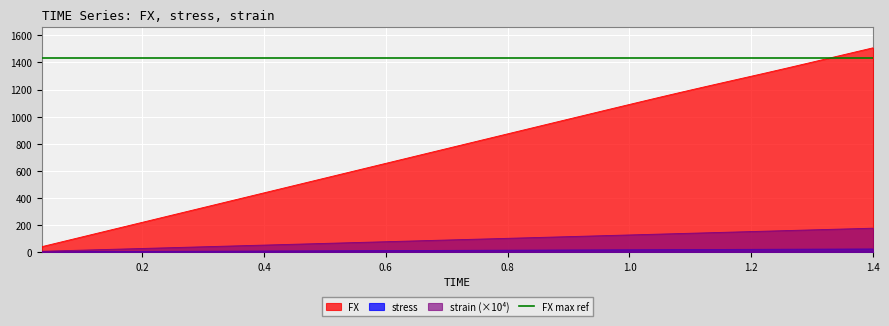

What is the maximum value for strain?

175.0